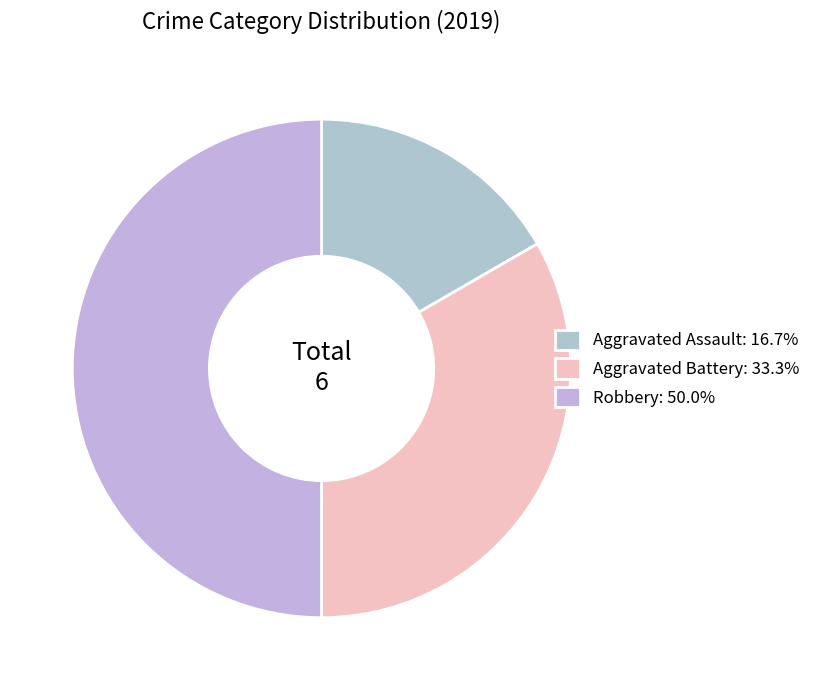

How many slices are in this pie chart?

3